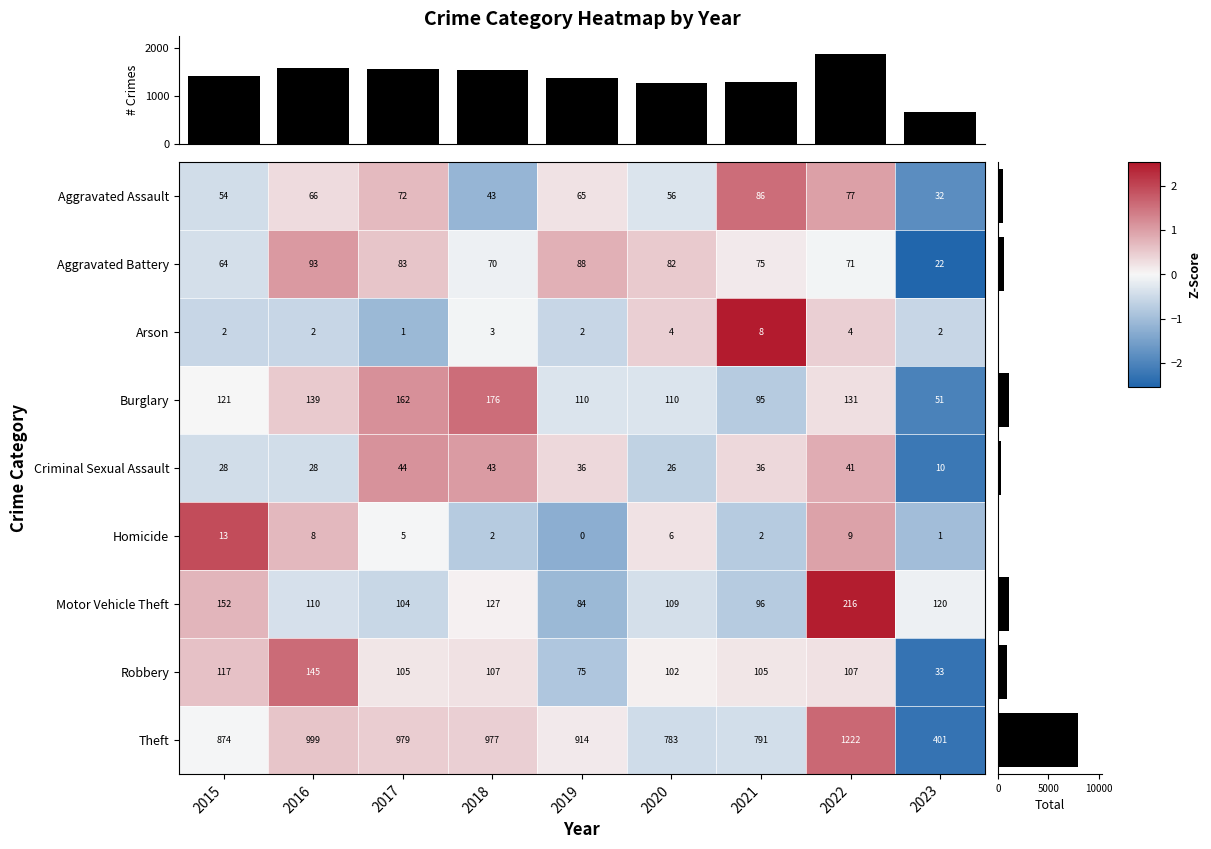

Reading left to right, extract all data points from this chart.

Aggravated Assault: 2015=54.0	2016=66.0	2017=72.0	2018=43.0	2019=65.0	2020=56.0	2021=86.0	2022=77.0	2023=32.0
Aggravated Battery: 2015=64.0	2016=93.0	2017=83.0	2018=70.0	2019=88.0	2020=82.0	2021=75.0	2022=71.0	2023=22.0
Arson: 2015=2.0	2016=2.0	2017=1.0	2018=3.0	2019=2.0	2020=4.0	2021=8.0	2022=4.0	2023=2.0
Burglary: 2015=121.0	2016=139.0	2017=162.0	2018=176.0	2019=110.0	2020=110.0	2021=95.0	2022=131.0	2023=51.0
Criminal Sexual Assault: 2015=28.0	2016=28.0	2017=44.0	2018=43.0	2019=36.0	2020=26.0	2021=36.0	2022=41.0	2023=10.0
Homicide: 2015=13.0	2016=8.0	2017=5.0	2018=2.0	2019=0.0	2020=6.0	2021=2.0	2022=9.0	2023=1.0
Motor Vehicle Theft: 2015=152.0	2016=110.0	2017=104.0	2018=127.0	2019=84.0	2020=109.0	2021=96.0	2022=216.0	2023=120.0
Robbery: 2015=117.0	2016=145.0	2017=105.0	2018=107.0	2019=75.0	2020=102.0	2021=105.0	2022=107.0	2023=33.0
Theft: 2015=874.0	2016=999.0	2017=979.0	2018=977.0	2019=914.0	2020=783.0	2021=791.0	2022=1222.0	2023=401.0